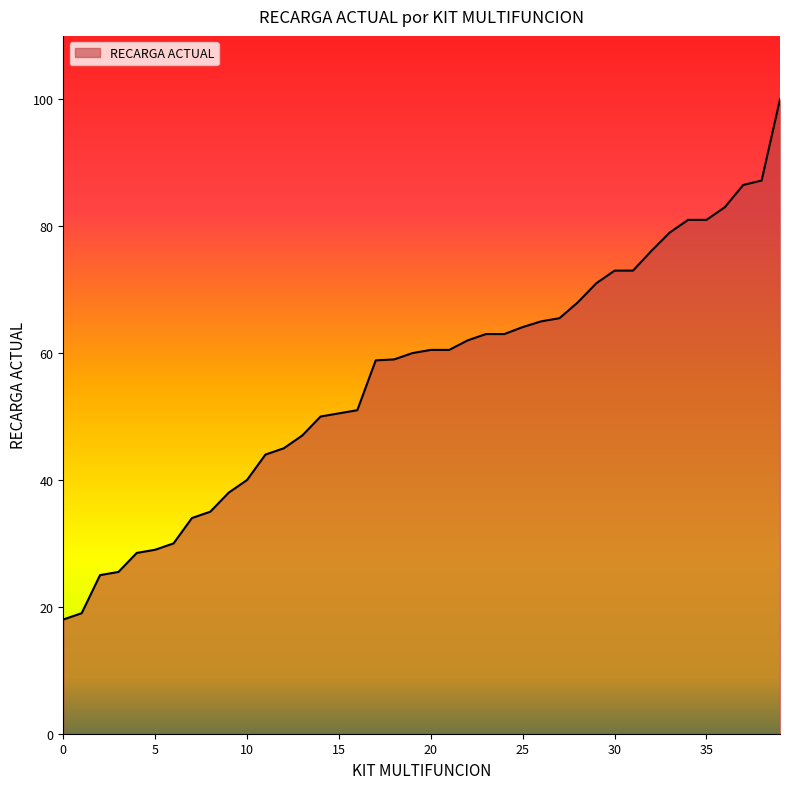

What is the difference between the maximum and minimum values?

82.0